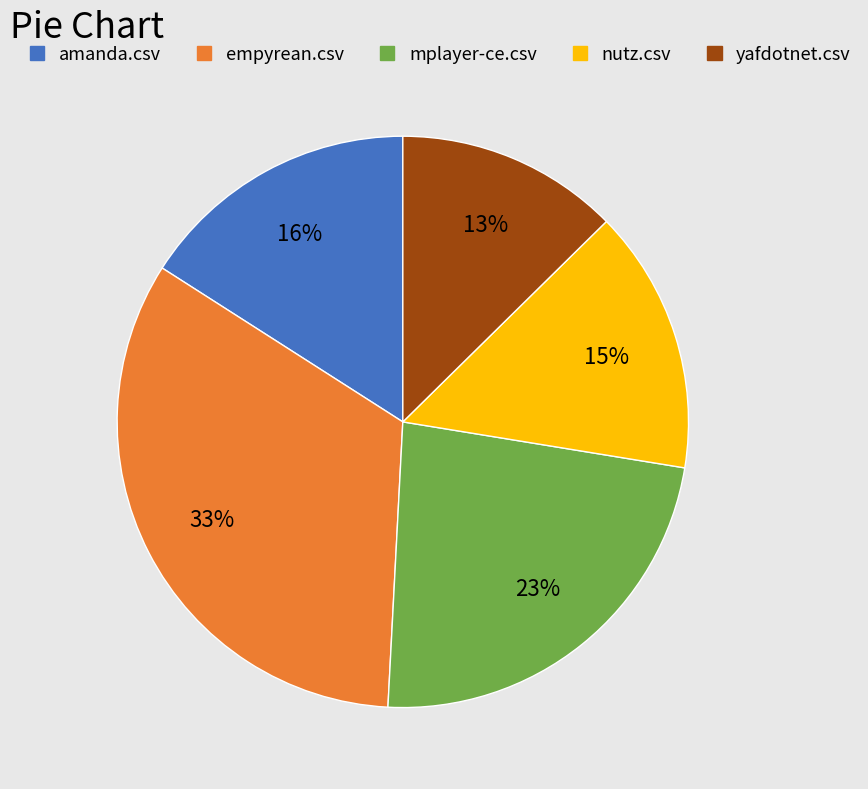

To the nearest percent, what is the difference between the amanda.csv and mplayer-ce.csv slice percentages?

7%